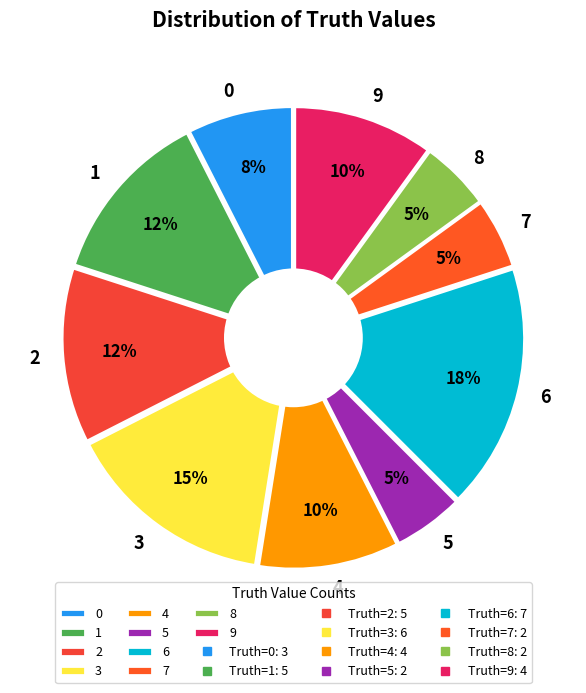

Is 4 the majority of the pie?

No